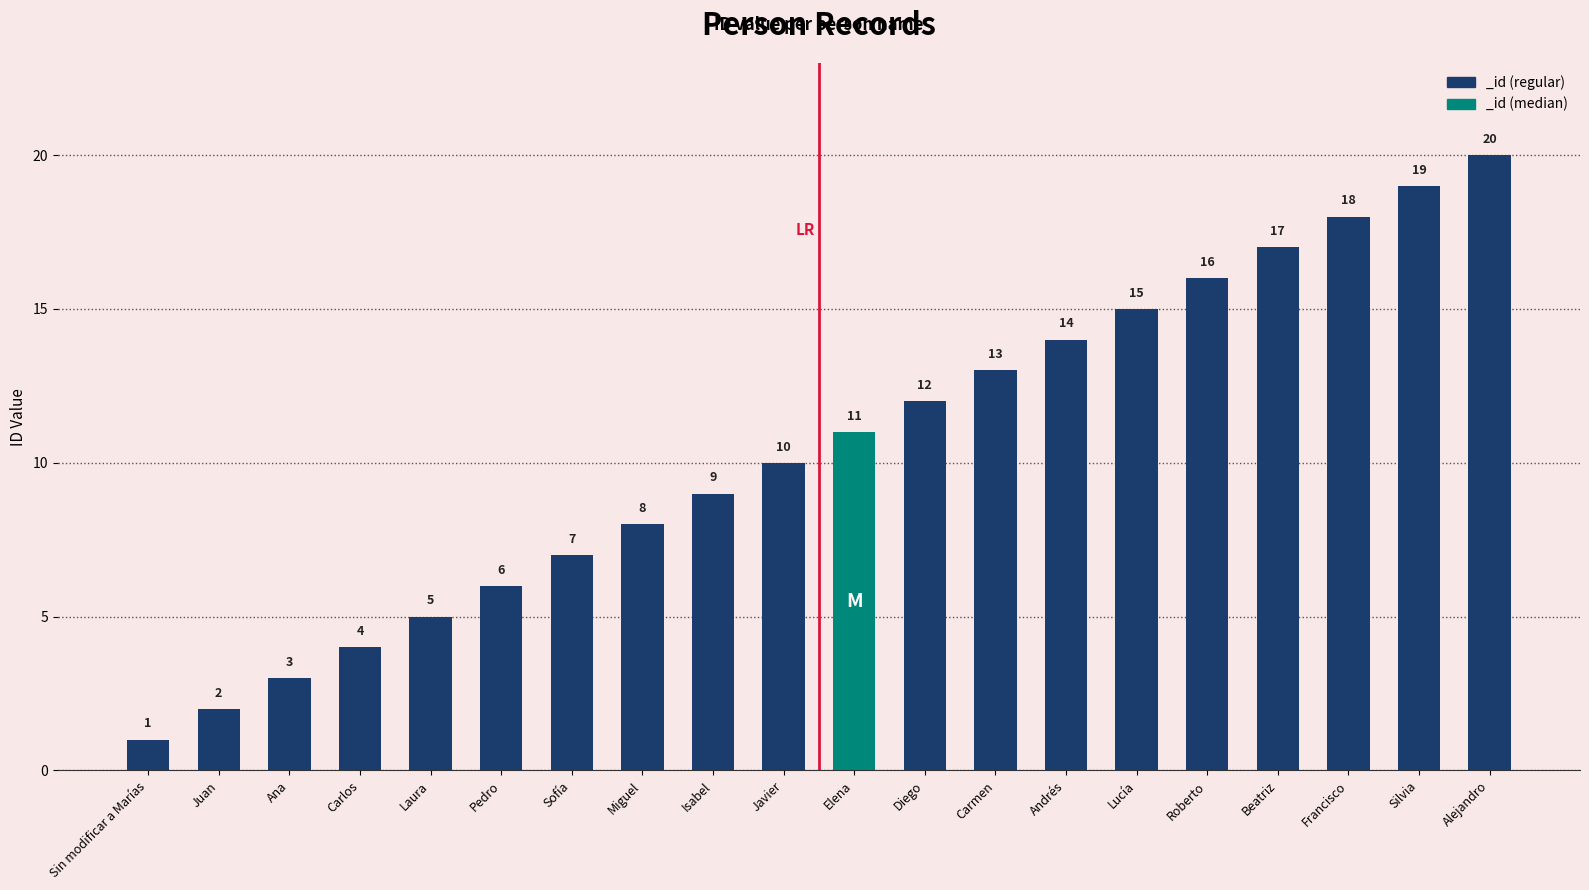

How many bars are there in total?

20